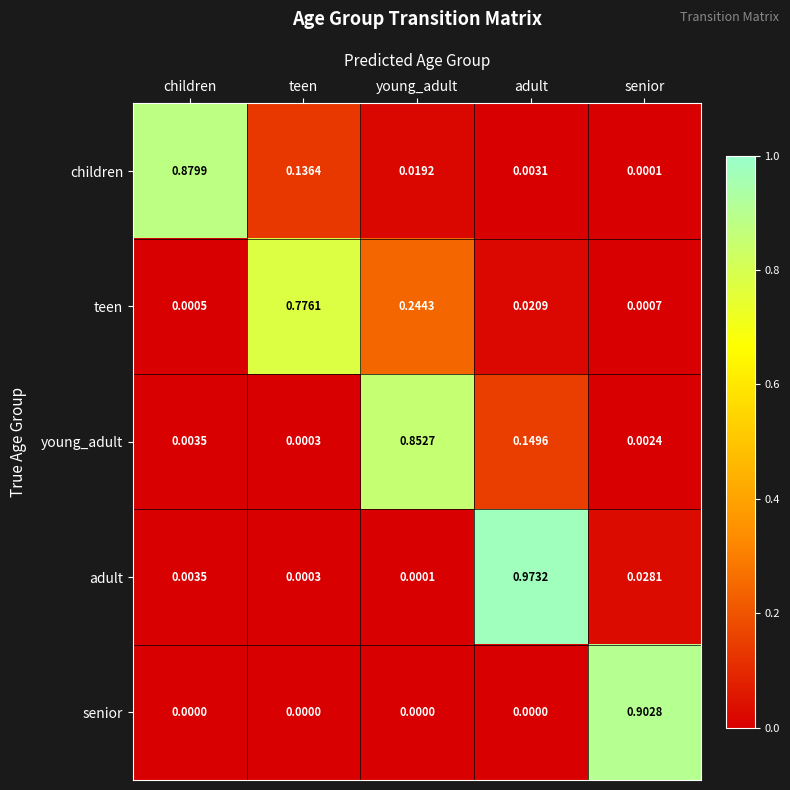

Which series changed the most between teen and young_adult?

young_adult